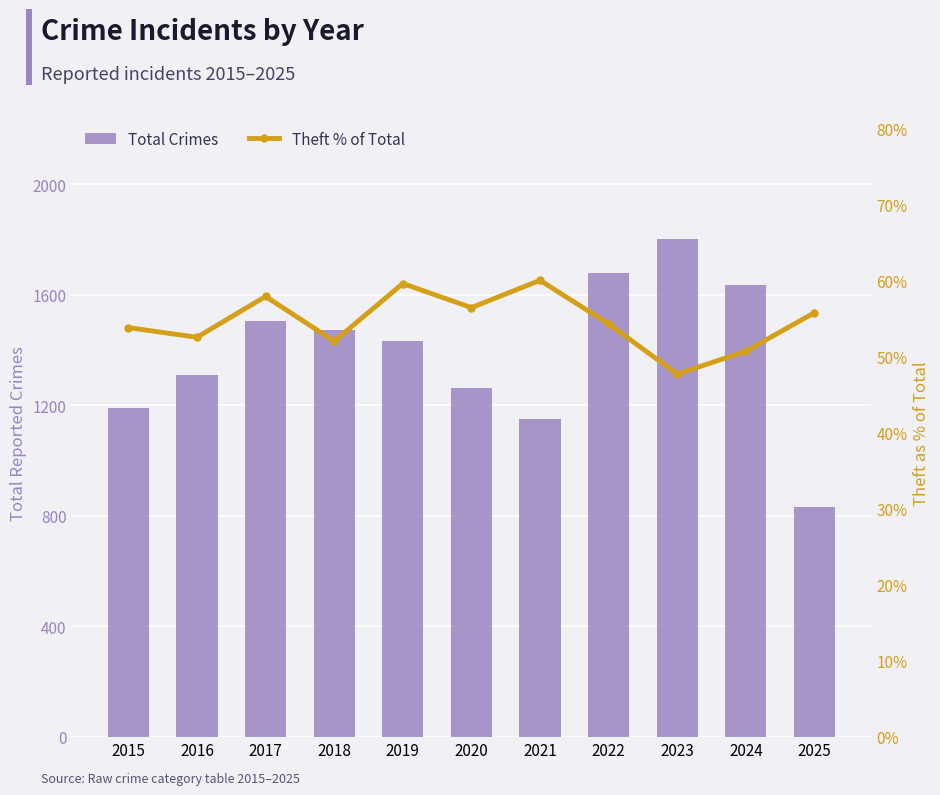

Which category has the highest value in the Total Crimes series?

2023